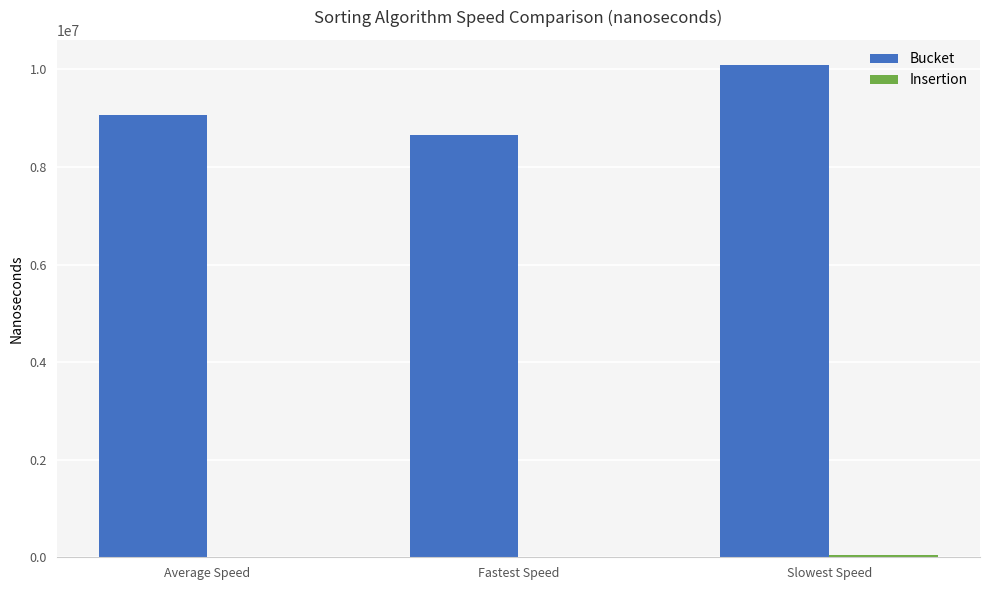

Which series has the largest range (max minus min)?

Bucket